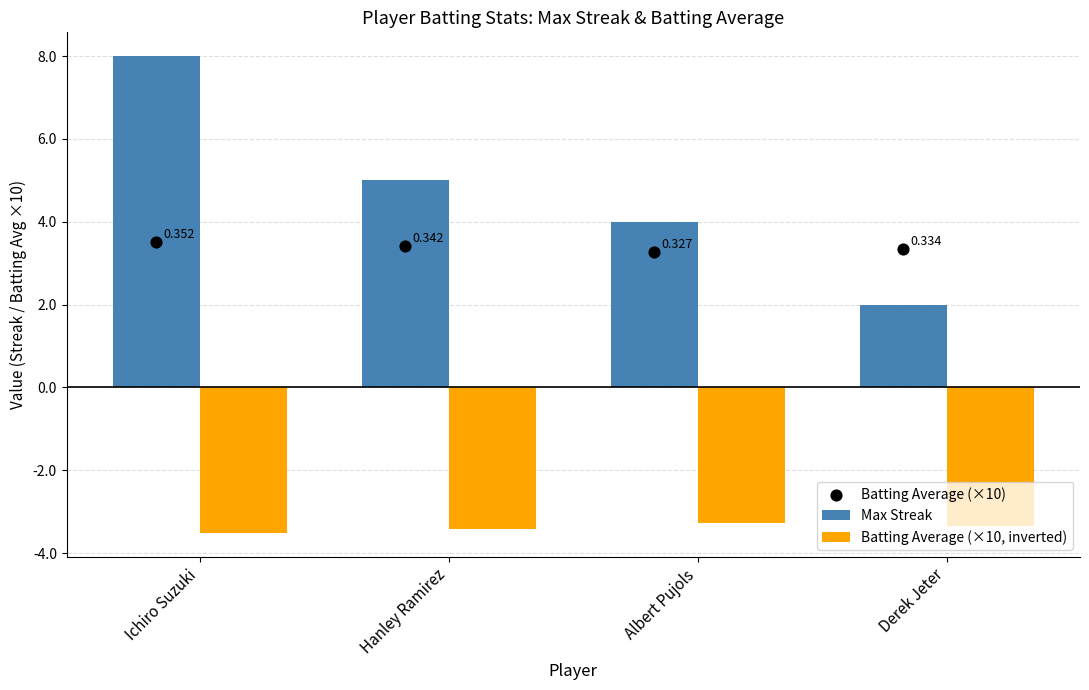

What are all the series names shown in the legend?

Max Streak, Batting Average (×10, inverted), Batting Average (×10)